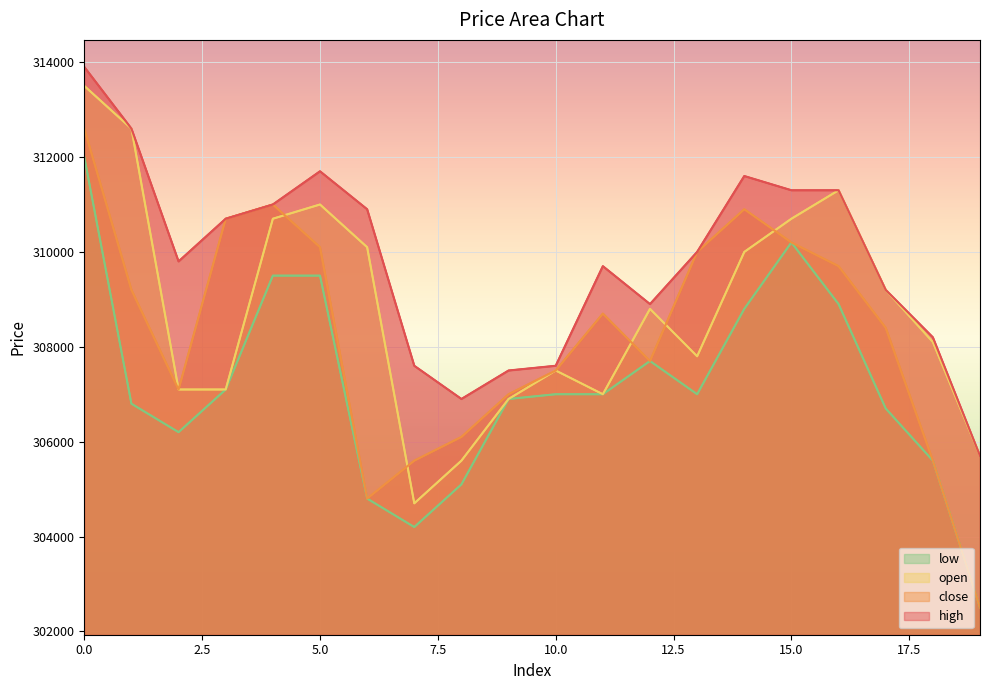

True or false: low has a value of 530385 at 10.

False